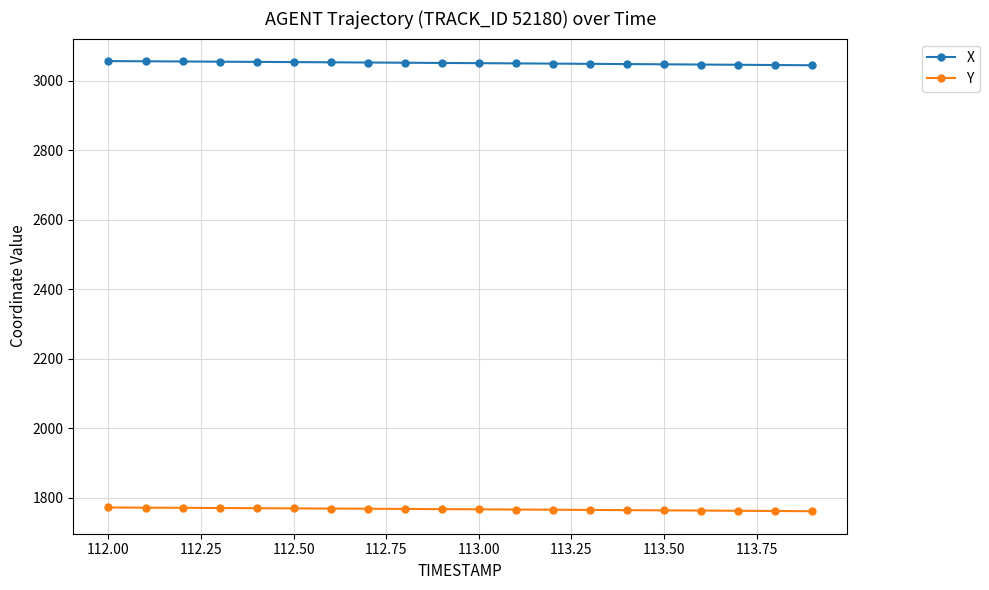

Which series has the largest total across all categories?

X